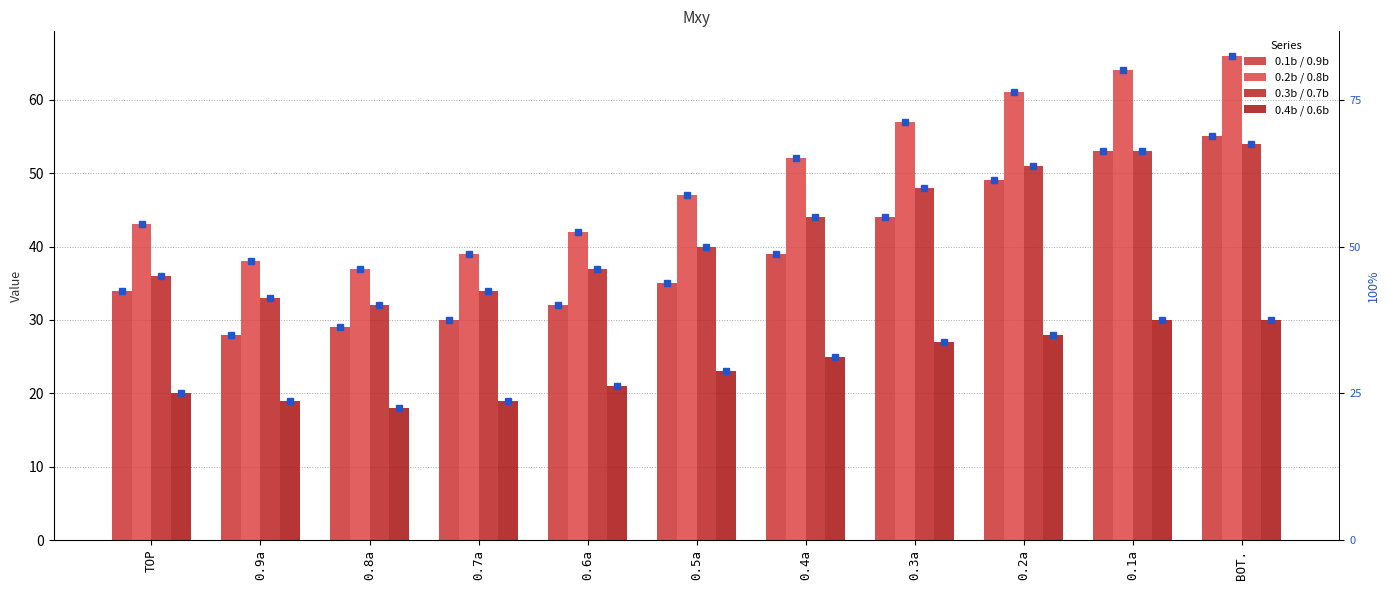

What is the lowest value of the 0.3b / 0.7b series?

32